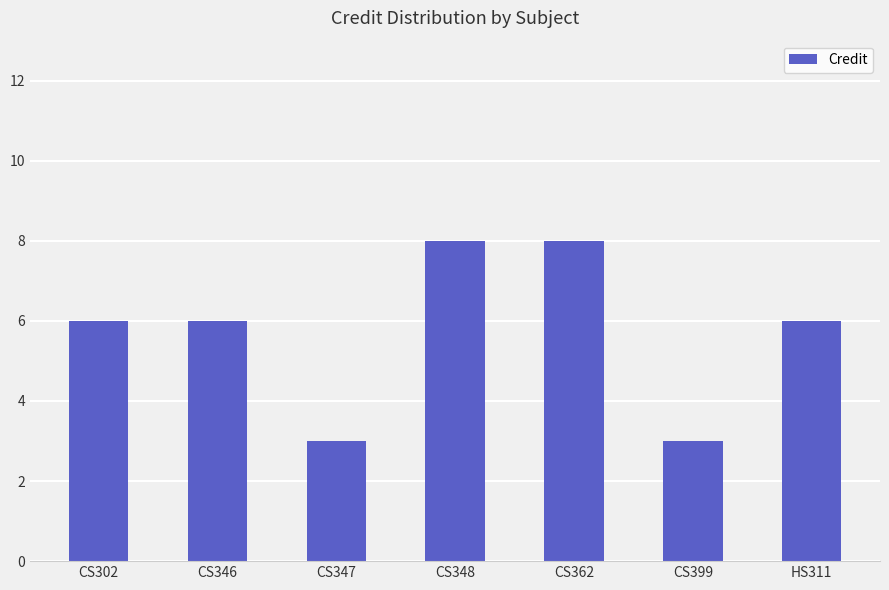

What value does the data have at CS302?

6